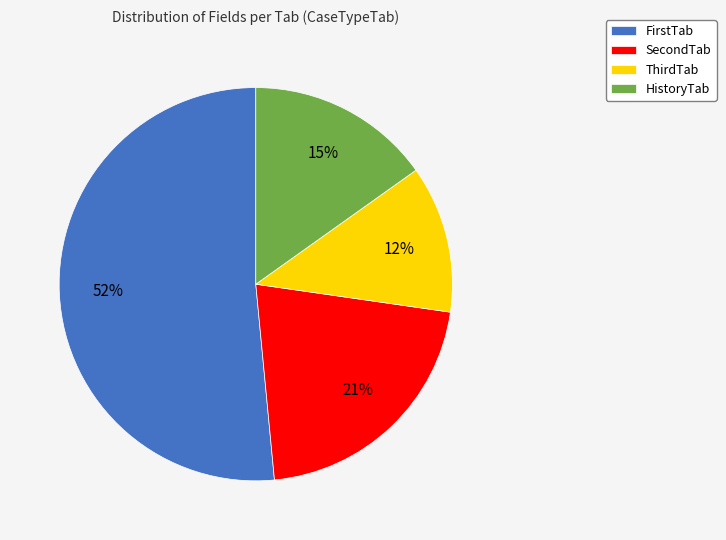

Between ThirdTab and FirstTab, which is larger?

FirstTab